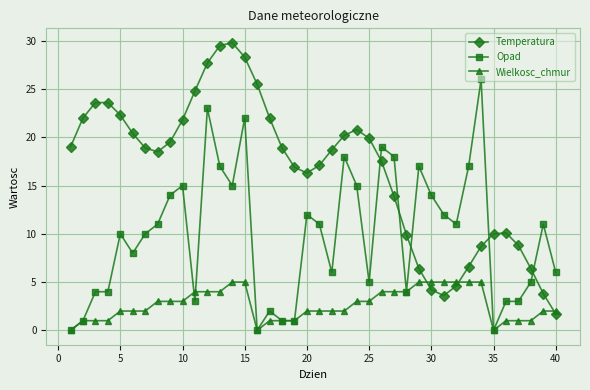

How many intersections are there between Opad and Temperatura?

5